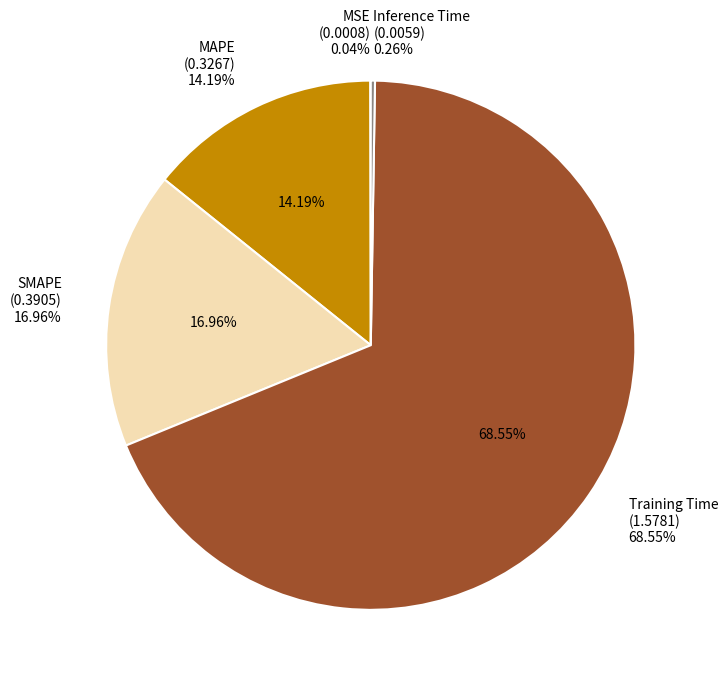

Is there any slice that represents more than half of the pie?

Yes